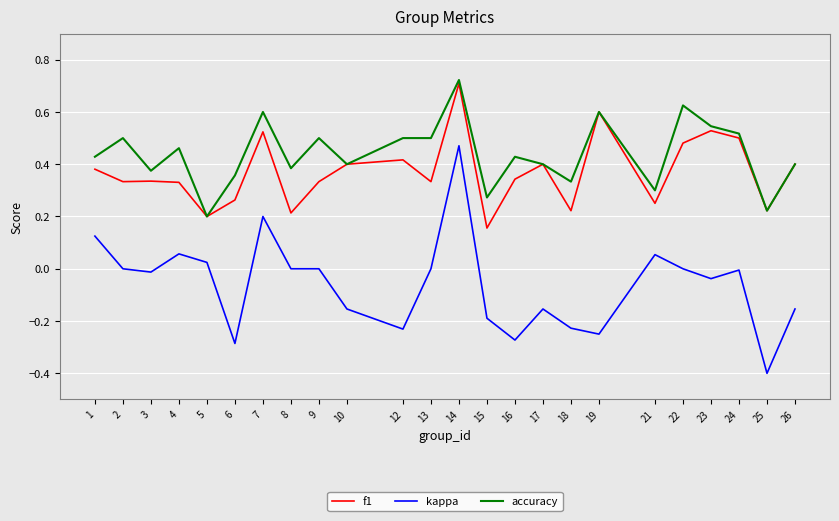

Which category has the lowest value across all series?

25